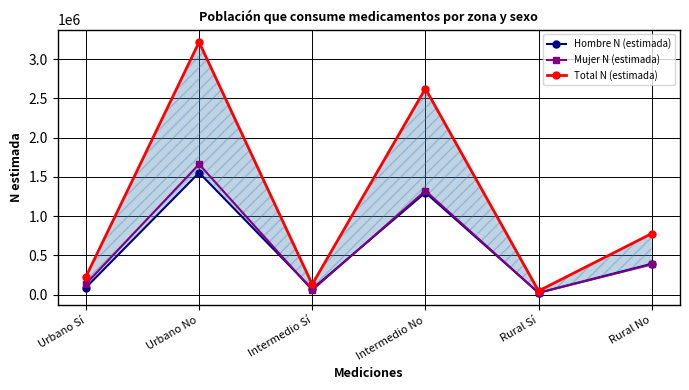

Which category has the highest value across all series?

Urbano No